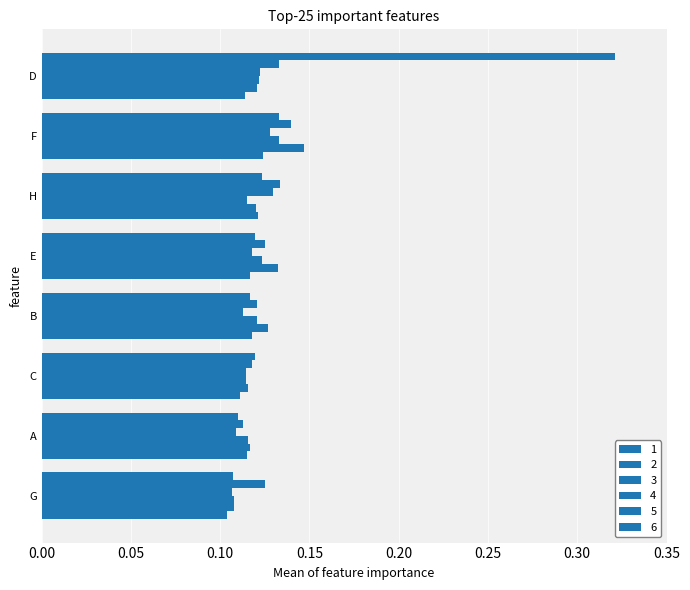

What is the maximum value shown in the chart?

0.3